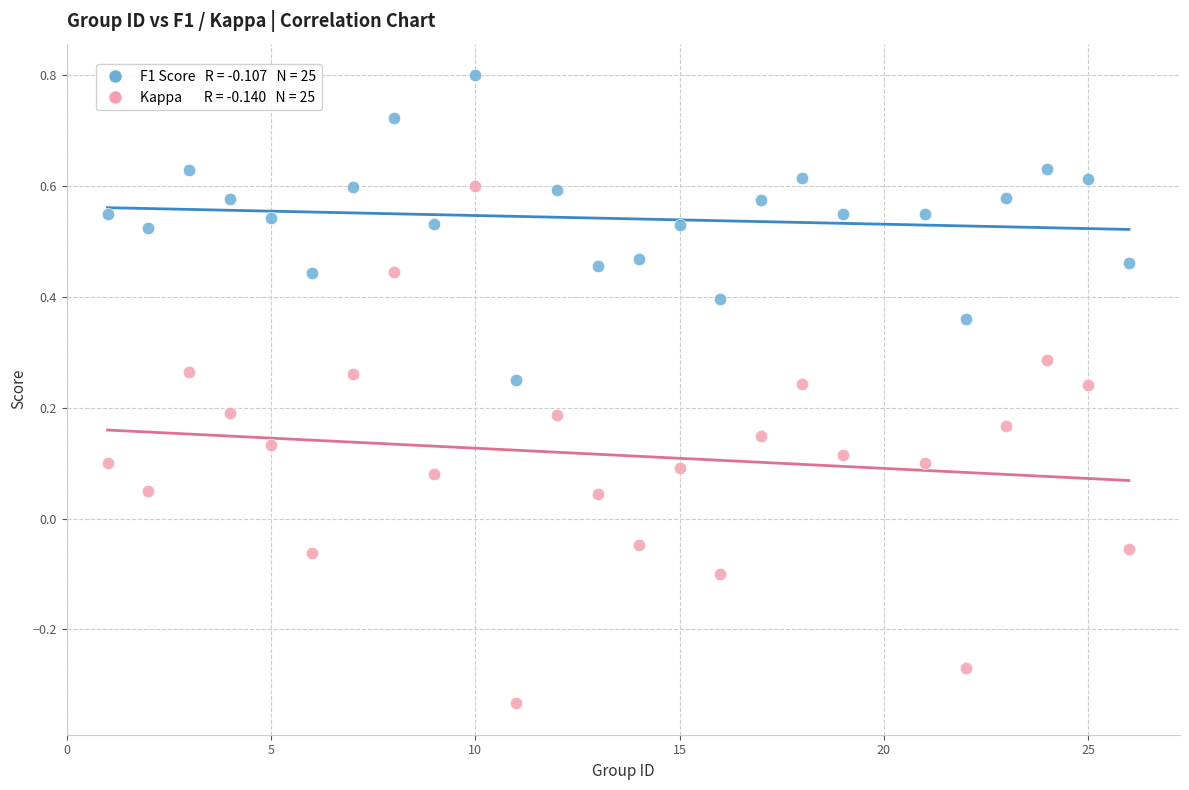

Across all data points, what is the range of X values (max minus min)?

25.0